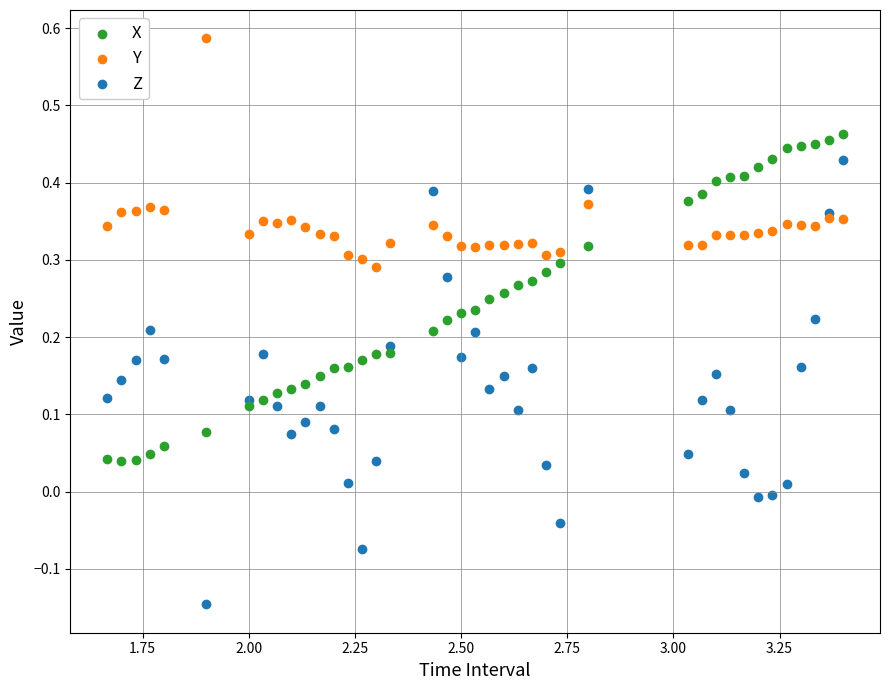

Which series contains the lowest Y value?

Z